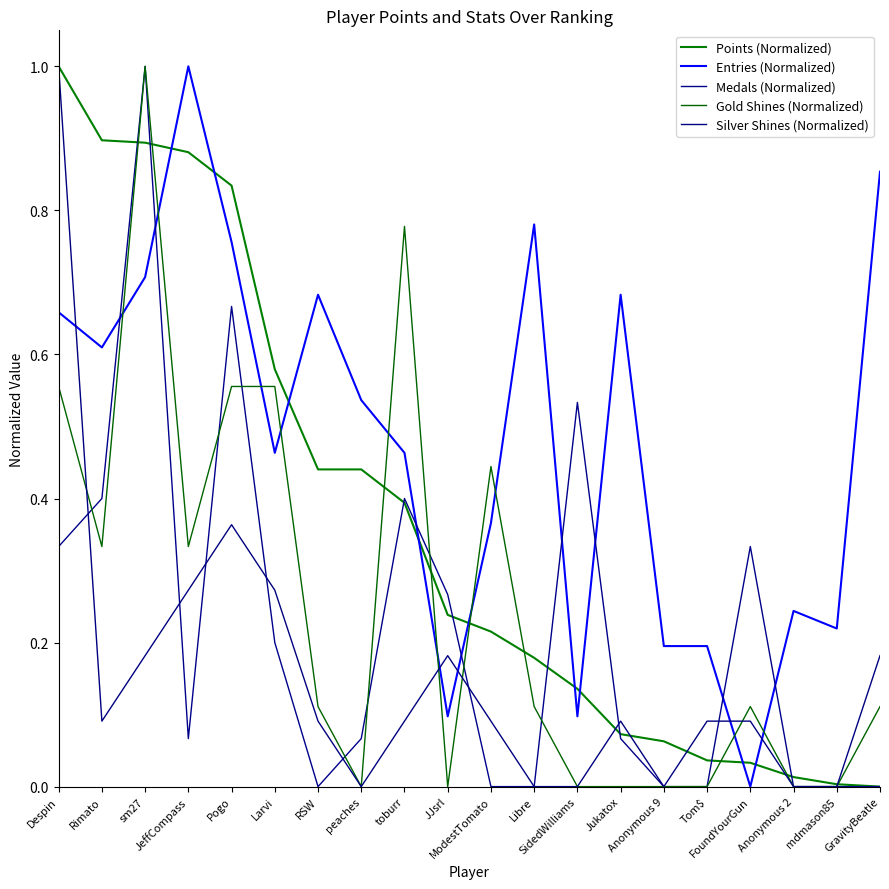

The value of Silver Shines (Normalized) at RSW is 0.1. True or false?

True